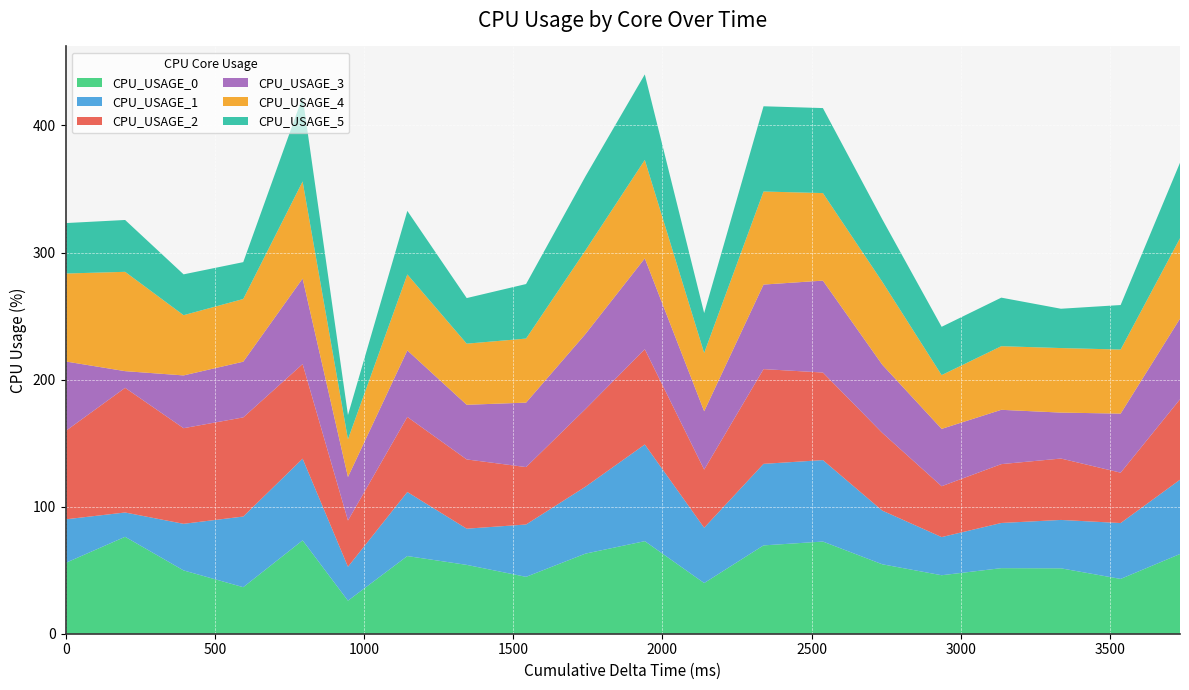

Reading right to left, list all the values displayed in this chart.

CPU_USAGE_0: 199=62.7	200=43.1	200=51.5	200=51.6	199=46.0	199=54.7	199=72.5	199=69.5	199=39.9	199=72.9	199=63.0	199=44.8	199=54.2	199=61.1	152=26.0	199=73.5	200=36.6	196=49.8	199=76.3	0=55.8
CPU_USAGE_1: 199=58.5	200=44.0	200=38.1	200=35.6	199=30.0	199=42.3	199=64.1	199=64.2	199=43.5	199=76.1	199=52.7	199=41.2	199=28.5	199=50.4	152=26.7	199=64.3	200=55.6	196=36.7	199=19.1	0=34.3
CPU_USAGE_2: 199=63.3	200=39.6	200=48.3	200=46.3	199=40.0	199=61.2	199=68.9	199=74.6	199=45.8	199=75.0	199=61.1	199=45.2	199=54.5	199=59.1	152=36.4	199=74.4	200=78.0	196=75.2	199=98.1	0=69.6
CPU_USAGE_3: 199=63.5	200=46.5	200=36.2	200=42.7	199=45.1	199=53.6	199=72.3	199=66.5	199=45.9	199=71.5	199=59.1	199=50.7	199=43.0	199=52.4	152=34.3	199=67.3	200=43.8	196=41.5	199=13.1	0=54.7
CPU_USAGE_4: 199=63.3	200=50.4	200=50.8	200=50.1	199=42.3	199=65.3	199=68.9	199=73.2	199=45.9	199=77.5	199=65.8	199=50.4	199=48.1	199=59.8	152=29.7	199=76.4	200=49.3	196=47.4	199=78.2	0=69.2
CPU_USAGE_5: 199=59.4	200=35.0	200=30.9	200=38.2	199=38.0	199=49.2	199=66.9	199=67.1	199=31.4	199=67.3	199=58.3	199=42.9	199=35.9	199=50.0	152=19.1	199=66.6	200=29.0	196=32.1	199=40.8	0=39.7